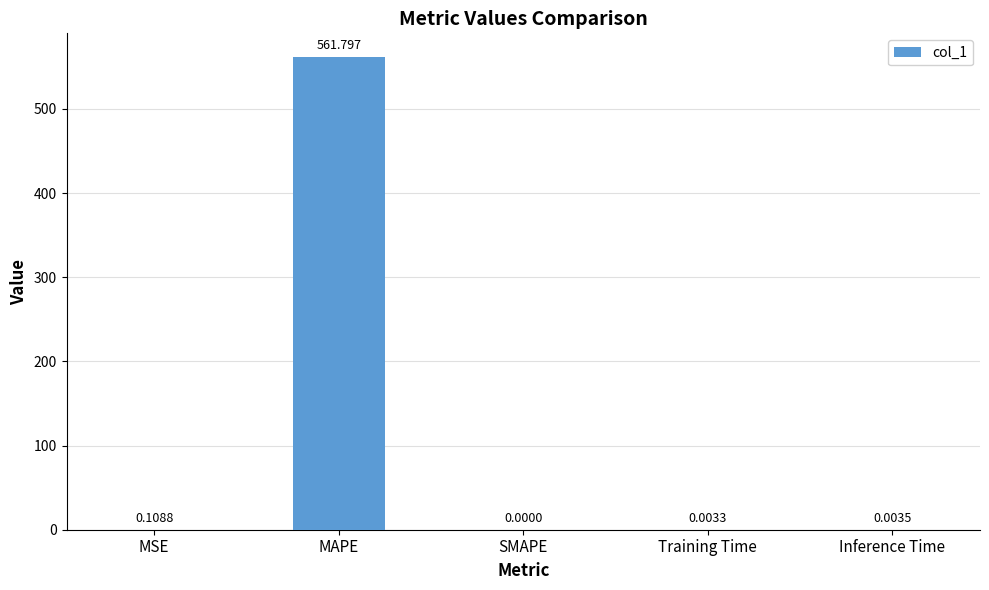

At which label is the value closest to 280?

MSE